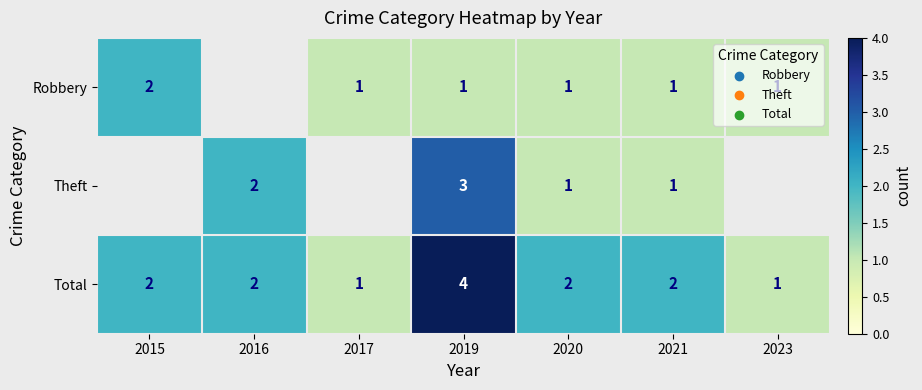

Is the value of Robbery at 2015 greater than the value of Total at 2017?

Yes